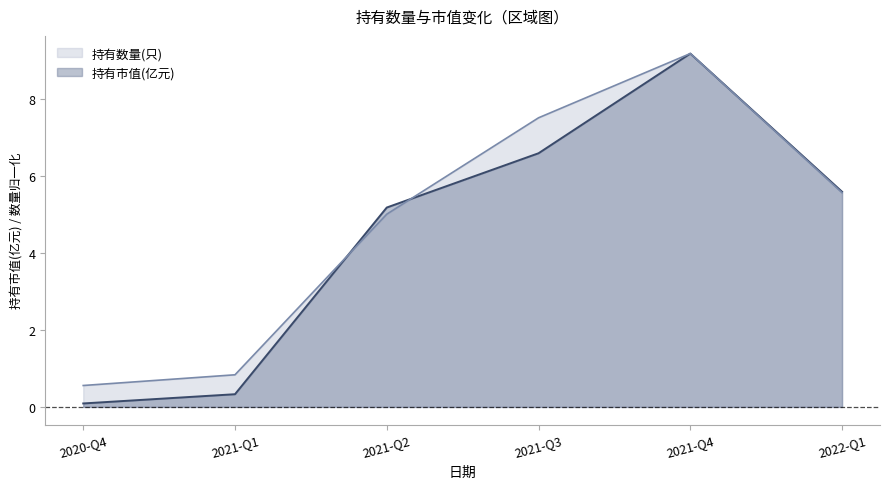

Reading left to right, what are all the values shown in this chart?

持有数量(只): 0.6	0.8	5.0	7.5	9.2	5.6
持有市值(亿元): 0.1	0.3	5.2	6.6	9.2	5.6